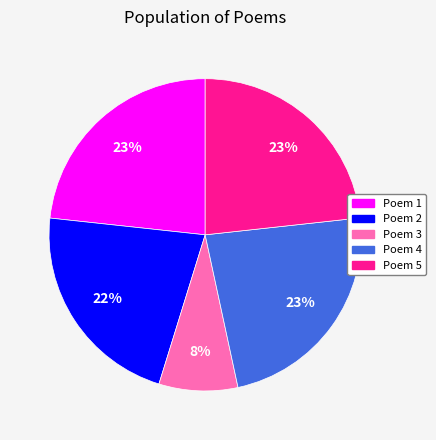

To the nearest percent, what is the average slice percentage?

20%